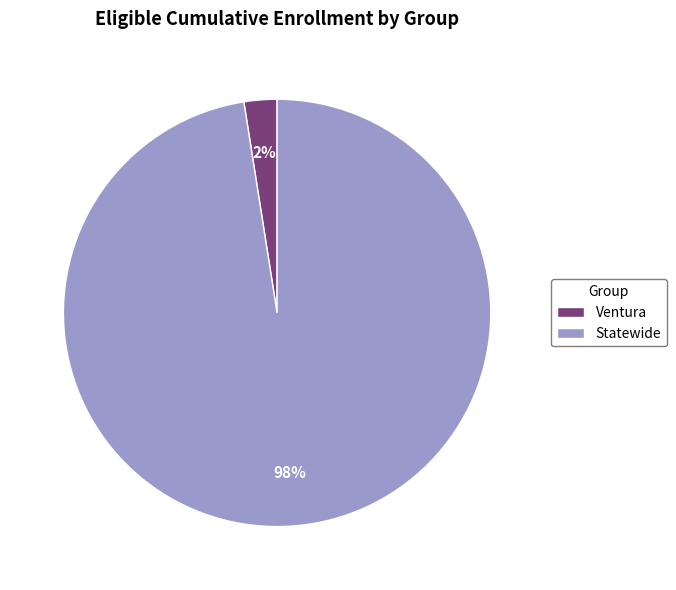

Count the number of slices in the pie.

2